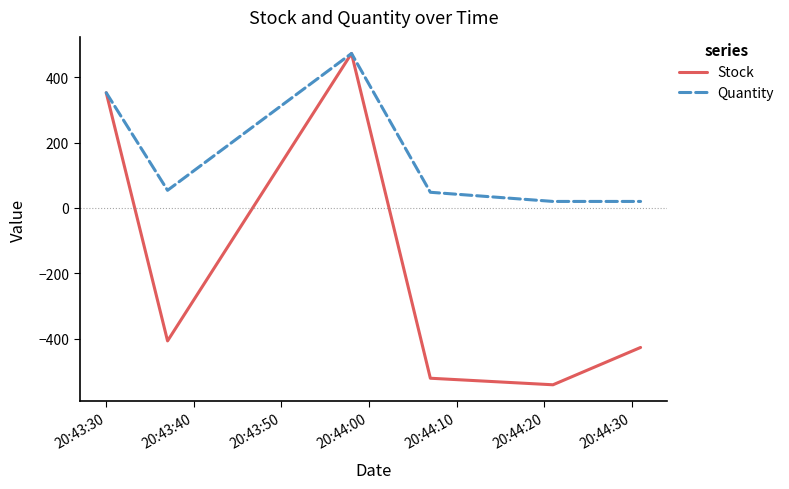

Is this an area chart (filled region under the line)?

No